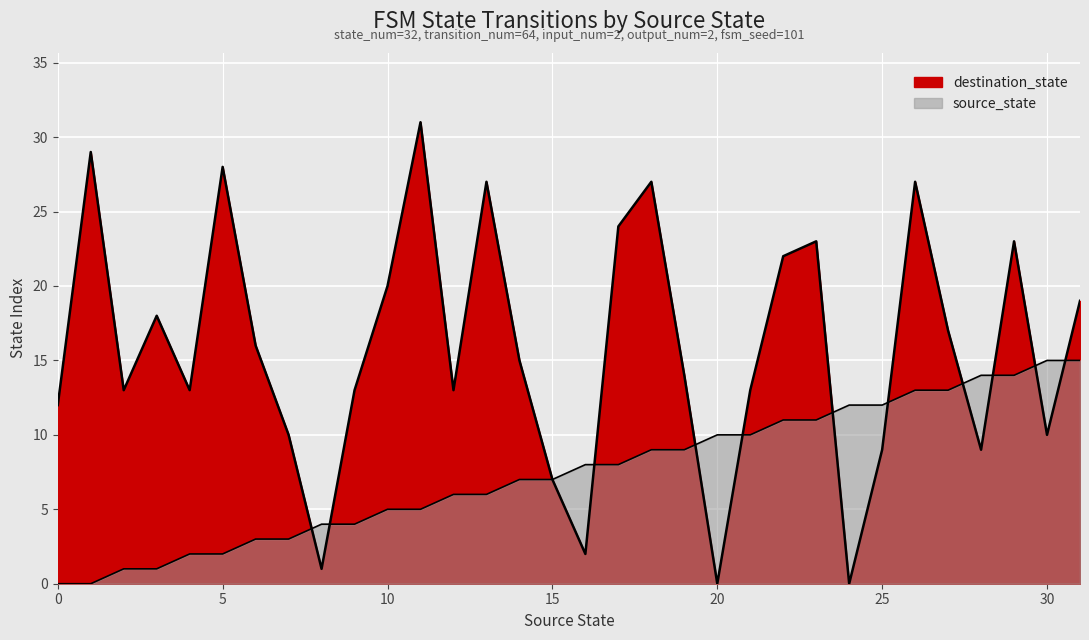

Reading right to left, what are all the values shown in this chart?

source_state: 15	15	14	14	13	13	12	12	11	11	10	10	9	9	8	8	7	7	6	6	5	5	4	4	3	3	2	2	1	1	0	0
destination_state: 19	10	23	9	17	27	9	0	23	22	13	0	14	27	24	2	7	15	27	13	31	20	13	1	10	16	28	13	18	13	29	12